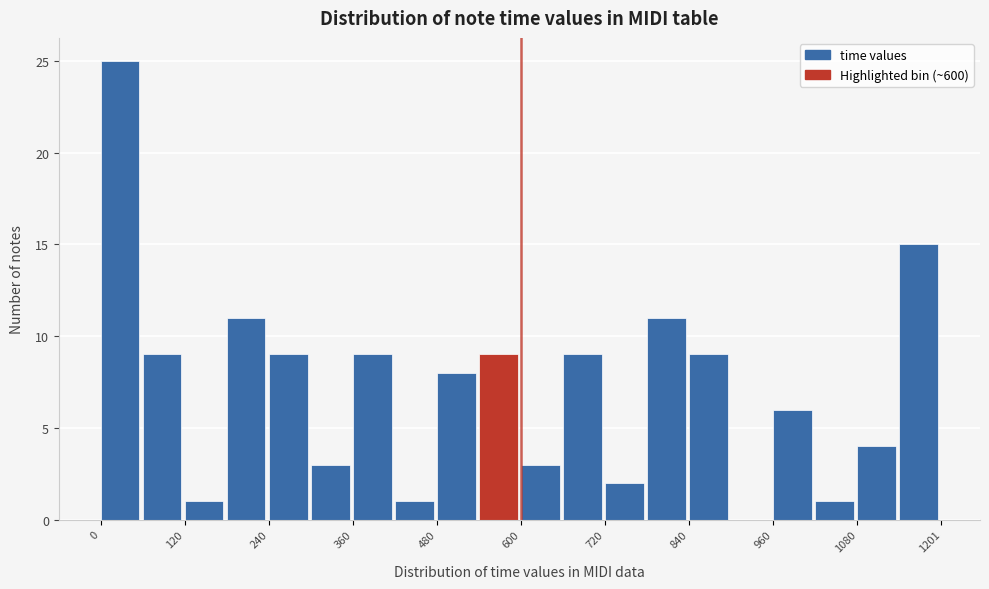

Read against the x-axis, roughly where is the centre of the tallest bar?

20